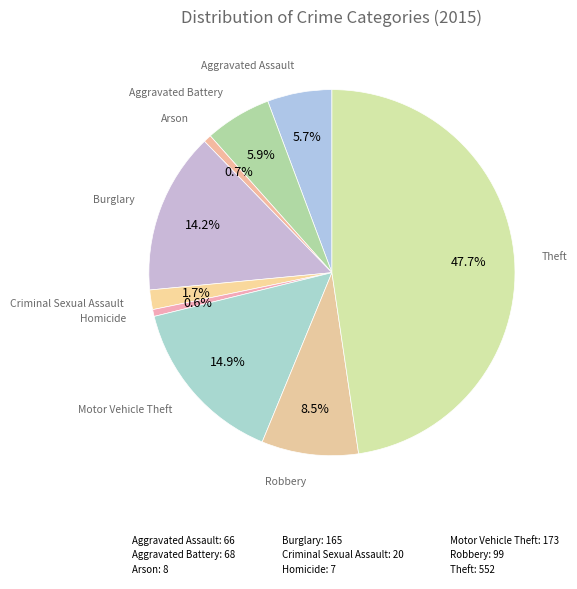

Count the number of slices in the pie.

9